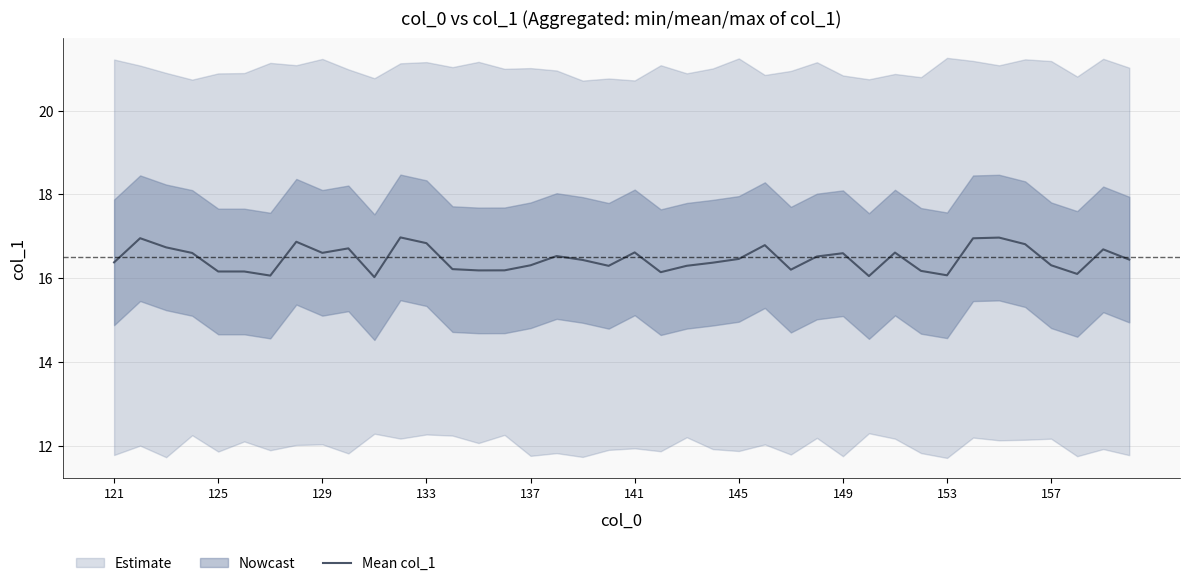

What is the maximum value for Mean col_1?

17.0